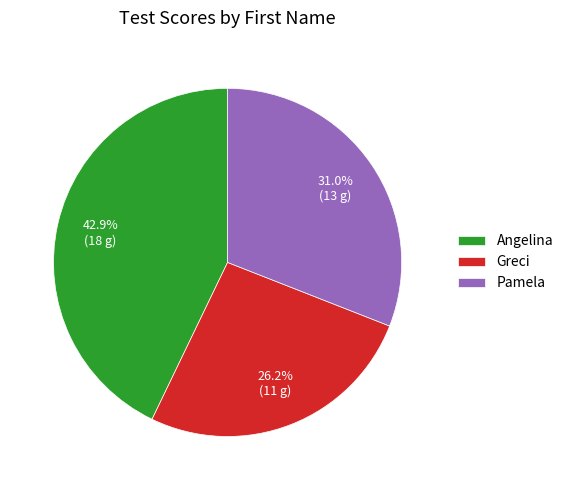

What percentage is the Pamela slice, to the nearest percent?

31%